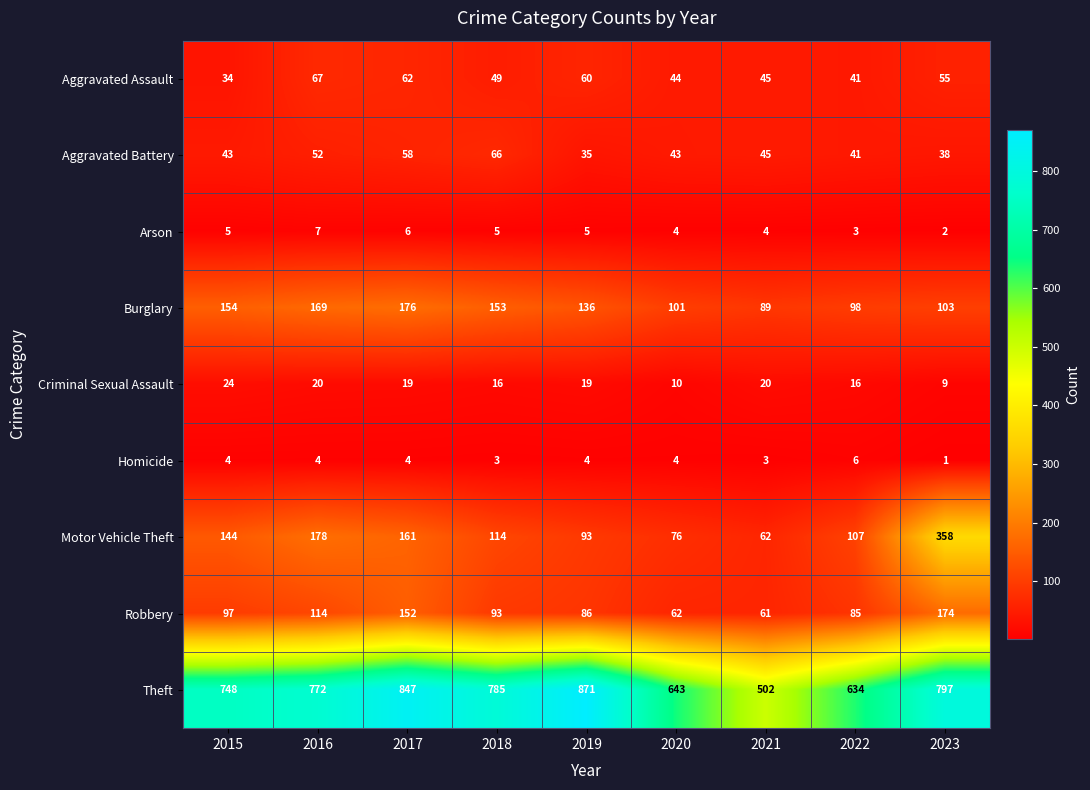

Which series has the largest total across all categories?

Theft